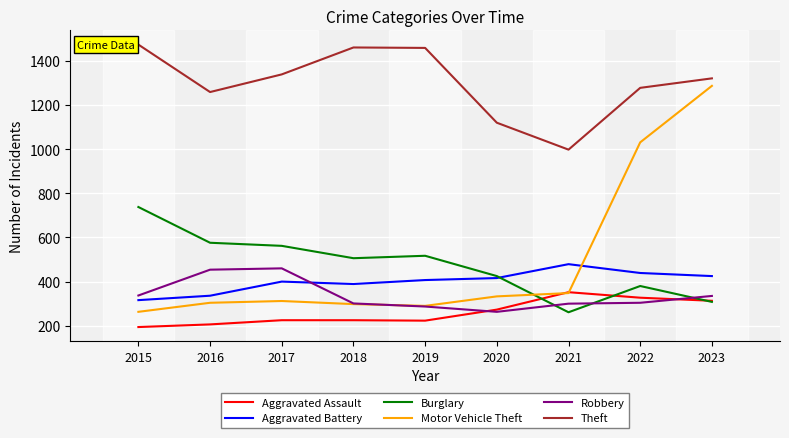

At how many categories does at least one series exceed 274?

9